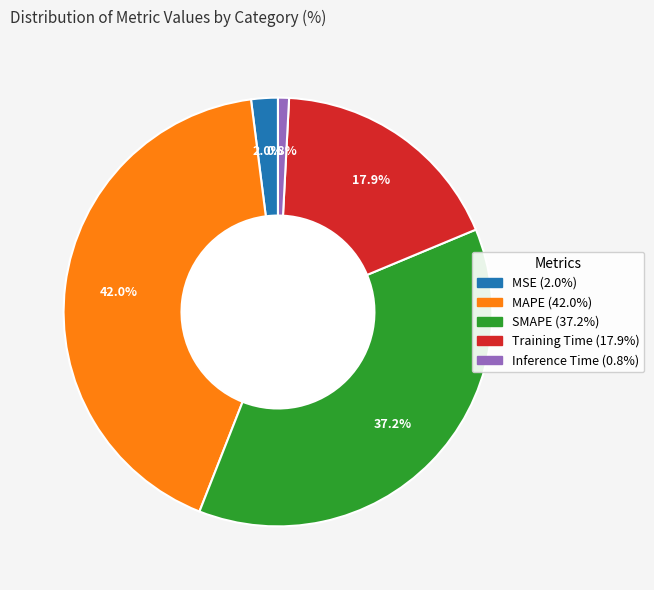

Combined, what portion of the pie is MSE and Inference Time?

2.8%